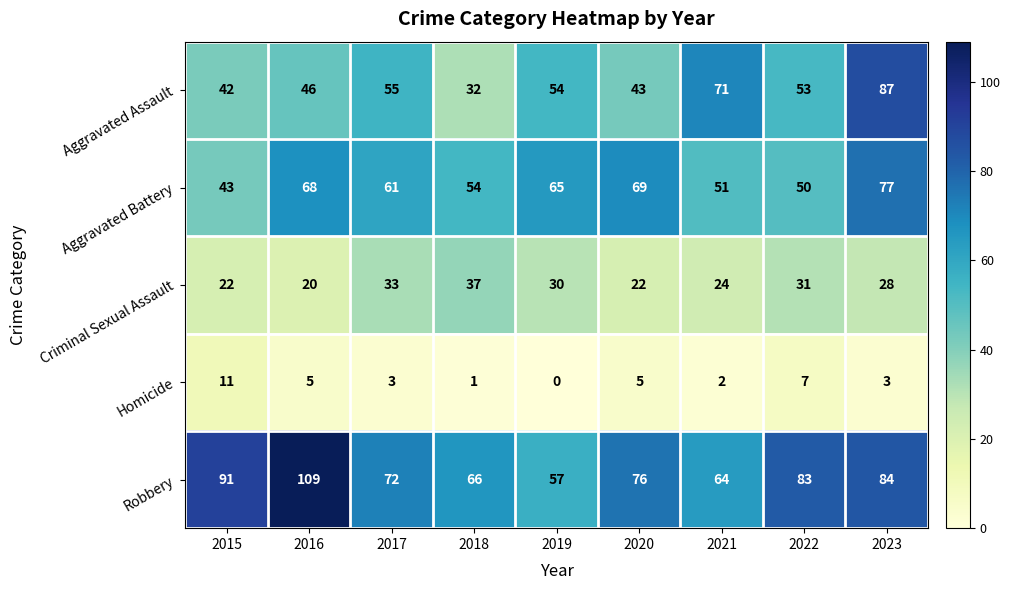

What is the difference between the Robbery values at 2016 and 2023?

25